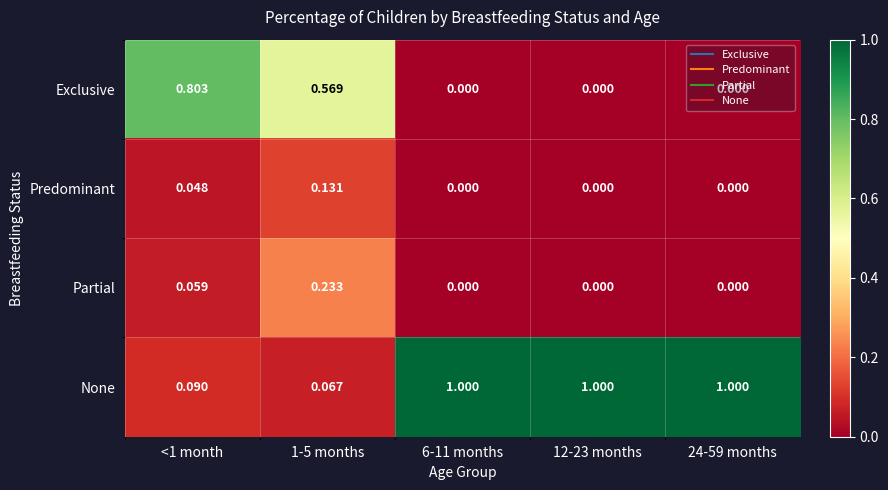

Rank the series by their maximum value, from lowest to highest.

Predominant, Partial, Exclusive, None